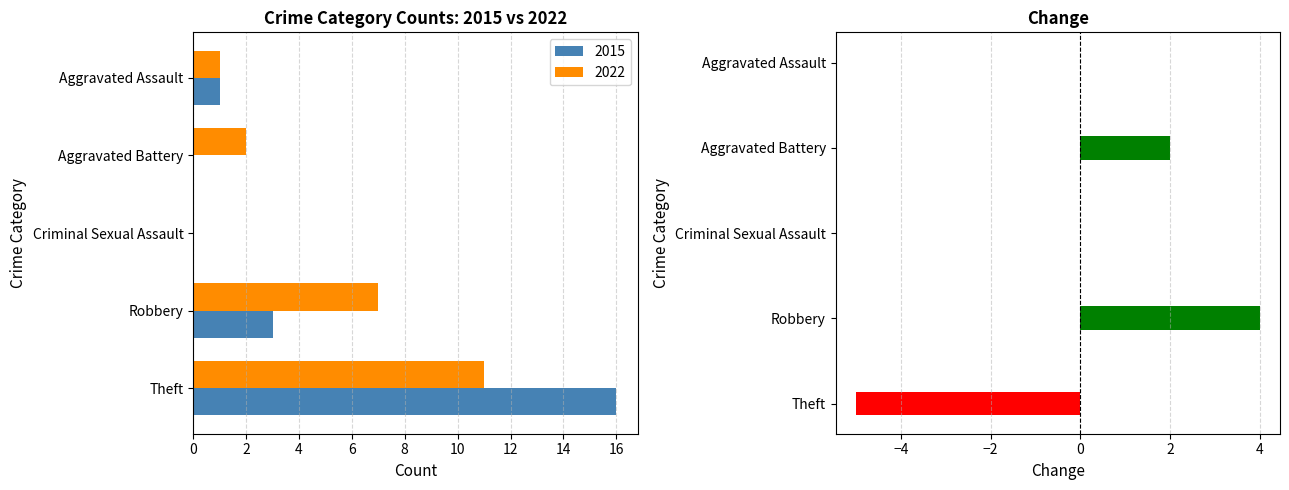

What is the sum of all values?

1